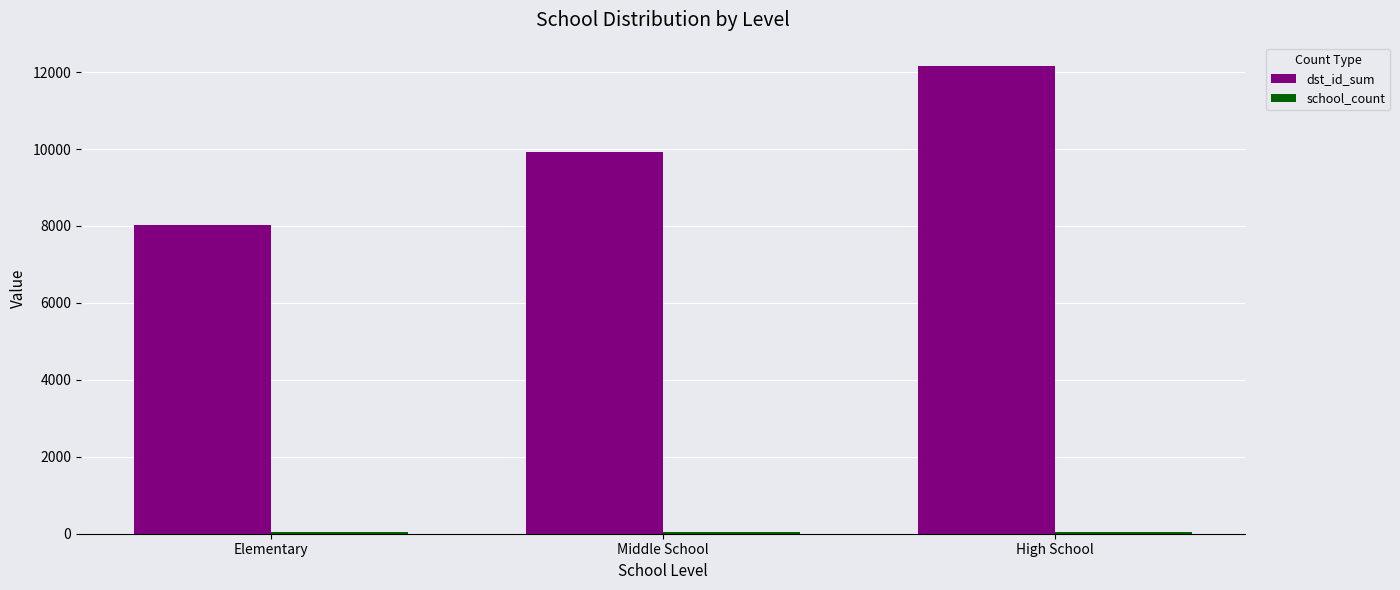

Which category has the highest value in the dst_id_sum series?

High School